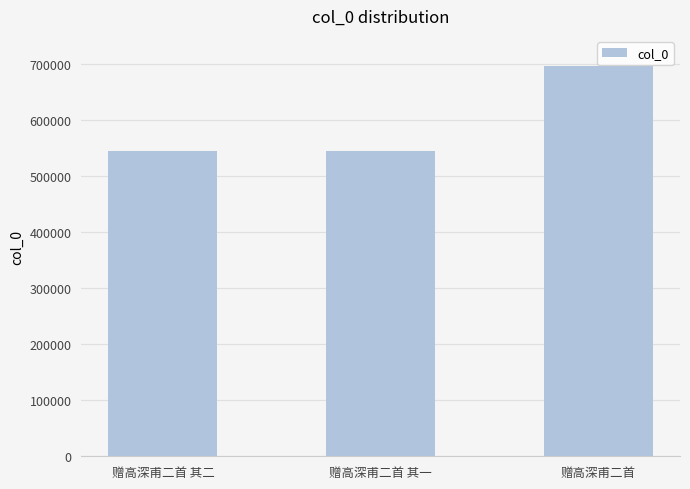

At which label is the value closest to 620452?

赠高深甫二首 其二